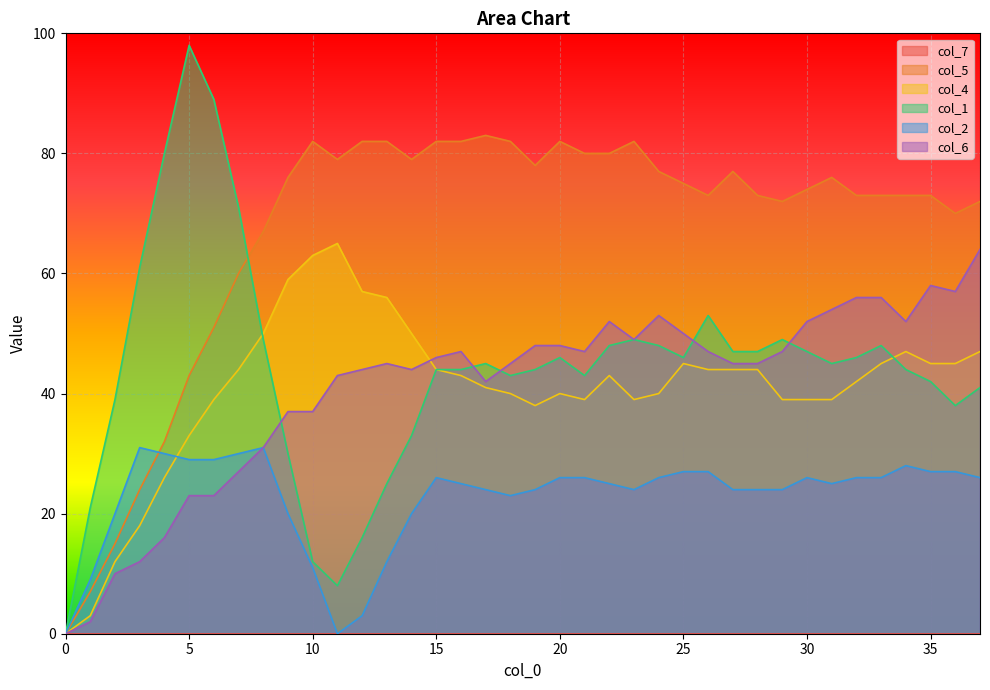

Which series has the largest range (max minus min)?

col_1